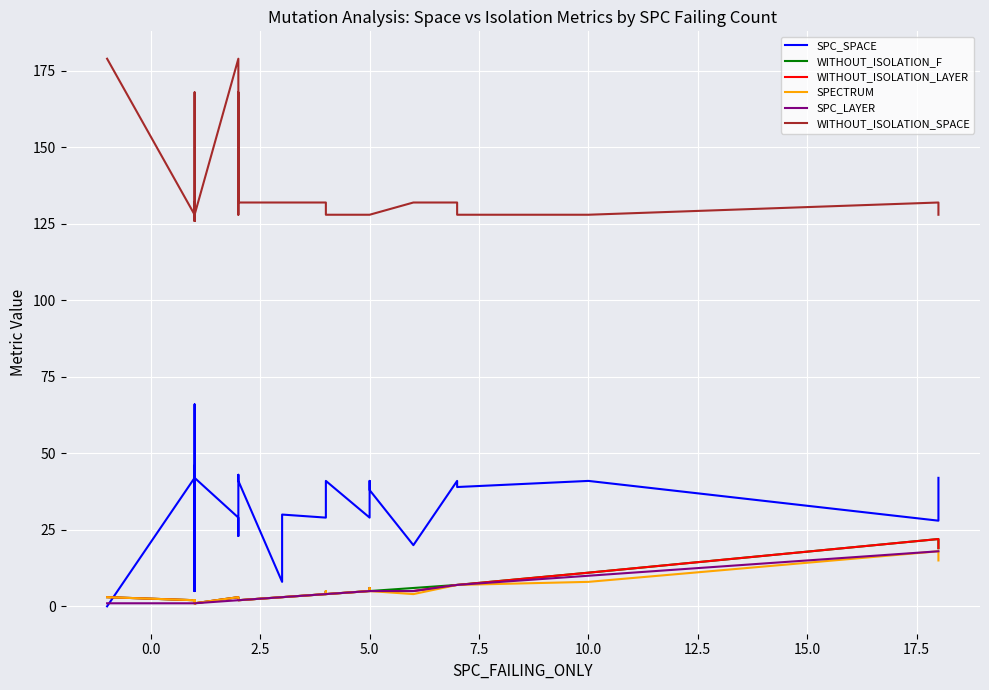

What are all the series names shown in the legend?

SPC_SPACE, WITHOUT_ISOLATION_F, WITHOUT_ISOLATION_LAYER, SPECTRUM, SPC_LAYER, WITHOUT_ISOLATION_SPACE